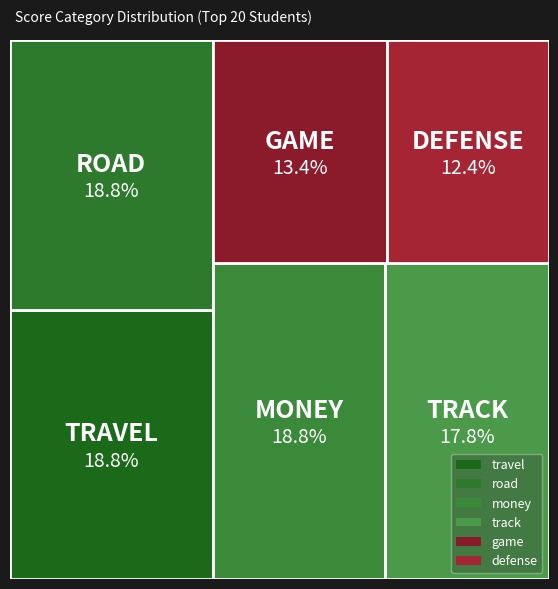

What is the difference between the game values at road and track?

10